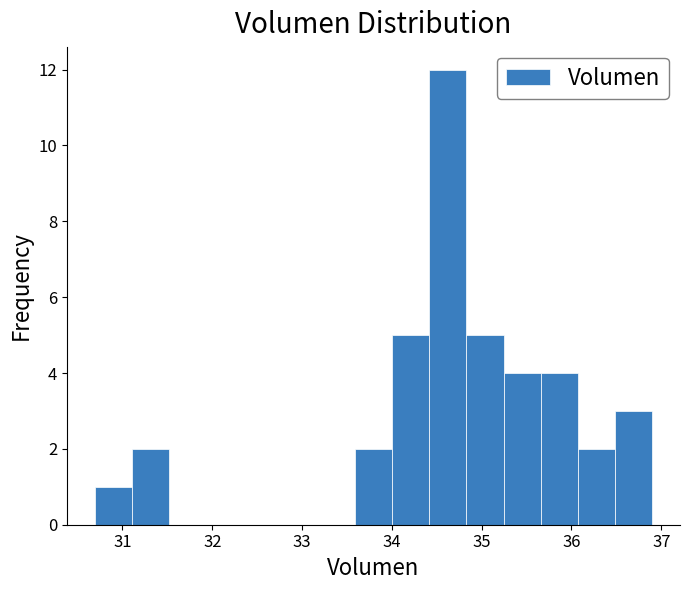

Reading left to right, list every bar in this chart as the range it spans on the x-axis followed by its height. Neither the bar edges nor the heights are printed on the chart, so give them approximately, as read against the axes.

30.7 to 31.1: 1
31.1 to 31.5: 2
31.5 to 31.9: 0
31.9 to 32.3: 0
32.3 to 32.8: 0
32.8 to 33.2: 0
33.2 to 33.6: 0
33.6 to 34.0: 2
34.0 to 34.4: 5
34.4 to 34.8: 12
34.8 to 35.2: 5
35.2 to 35.7: 4
35.7 to 36.1: 4
36.1 to 36.5: 2
36.5 to 36.9: 3